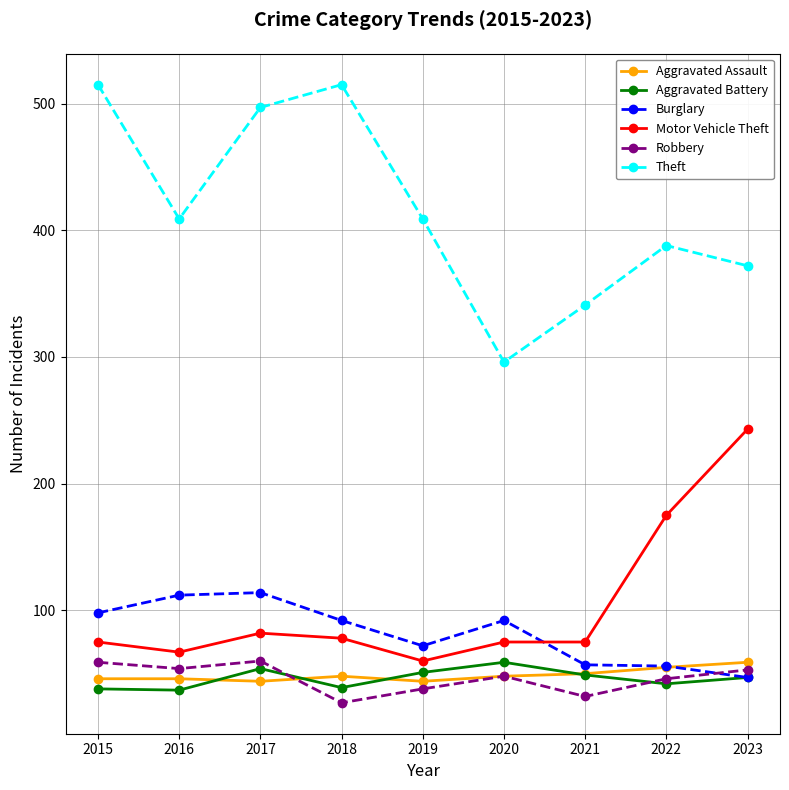

What is the total value across all series at 2020?

618